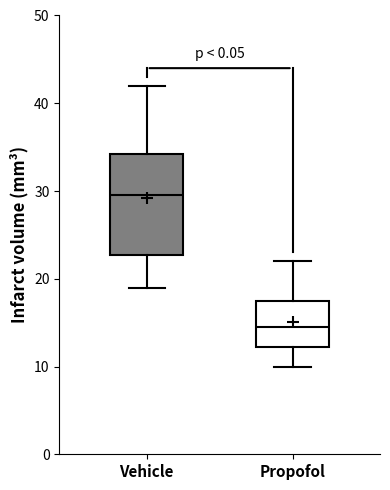

Reading left to right, read every box against the y-axis: the position of its median line, the range the box covers, and the ends of its whiskers. The values are not printed on the chart, so give them approximately, as read against the axis.

Vehicle: median 30, box 23 to 34, whiskers 19 to 42
Propofol: median 15, box 12 to 18, whiskers 10 to 22